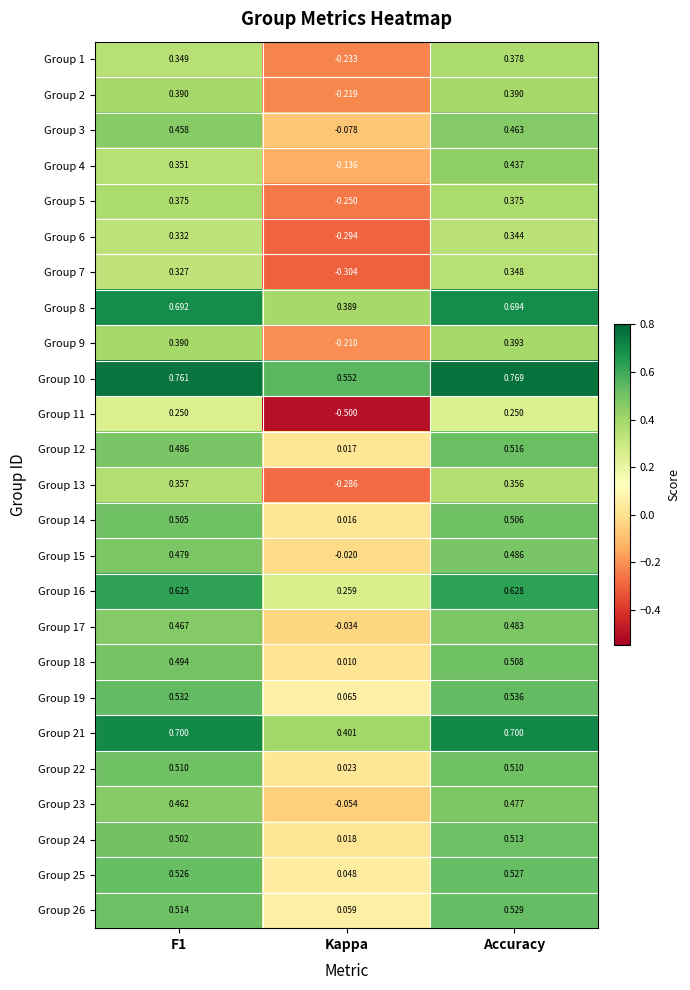

Which series has the largest range (max minus min)?

Group 11